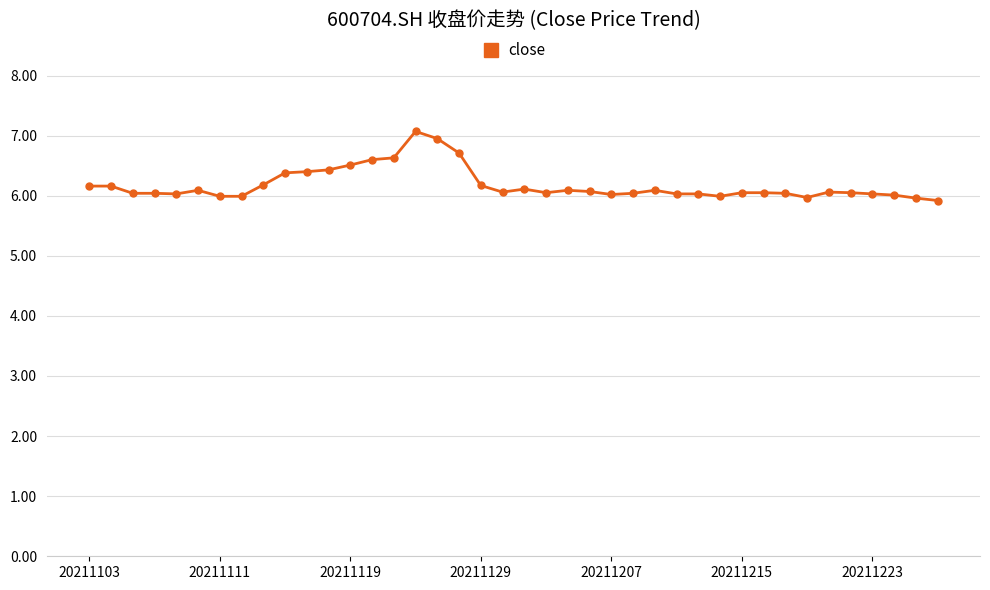

What is the smallest value displayed?

5.9